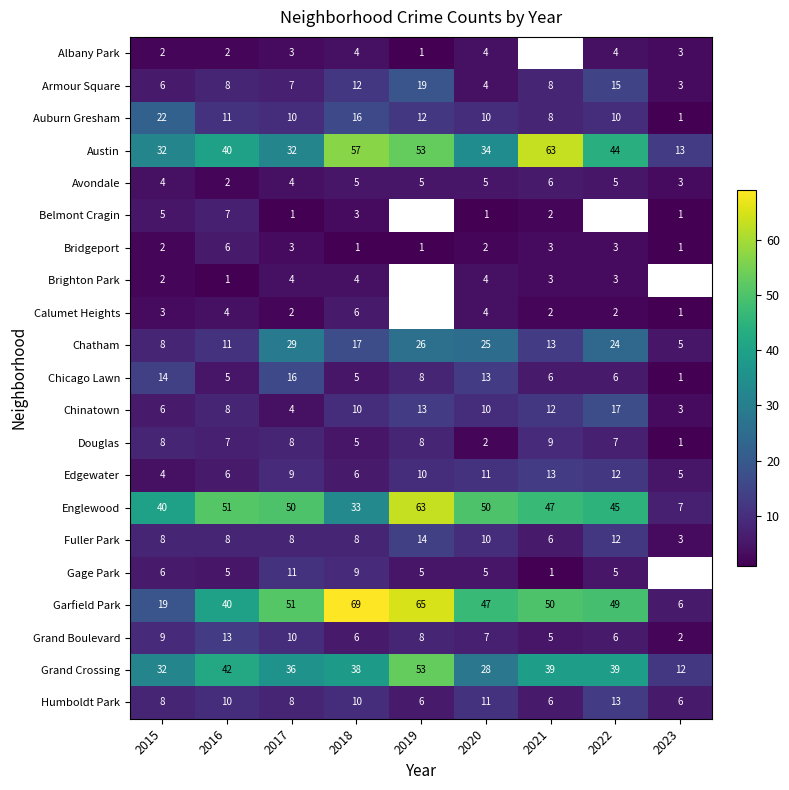

What is the spread (max minus min) of values at 2020?

49